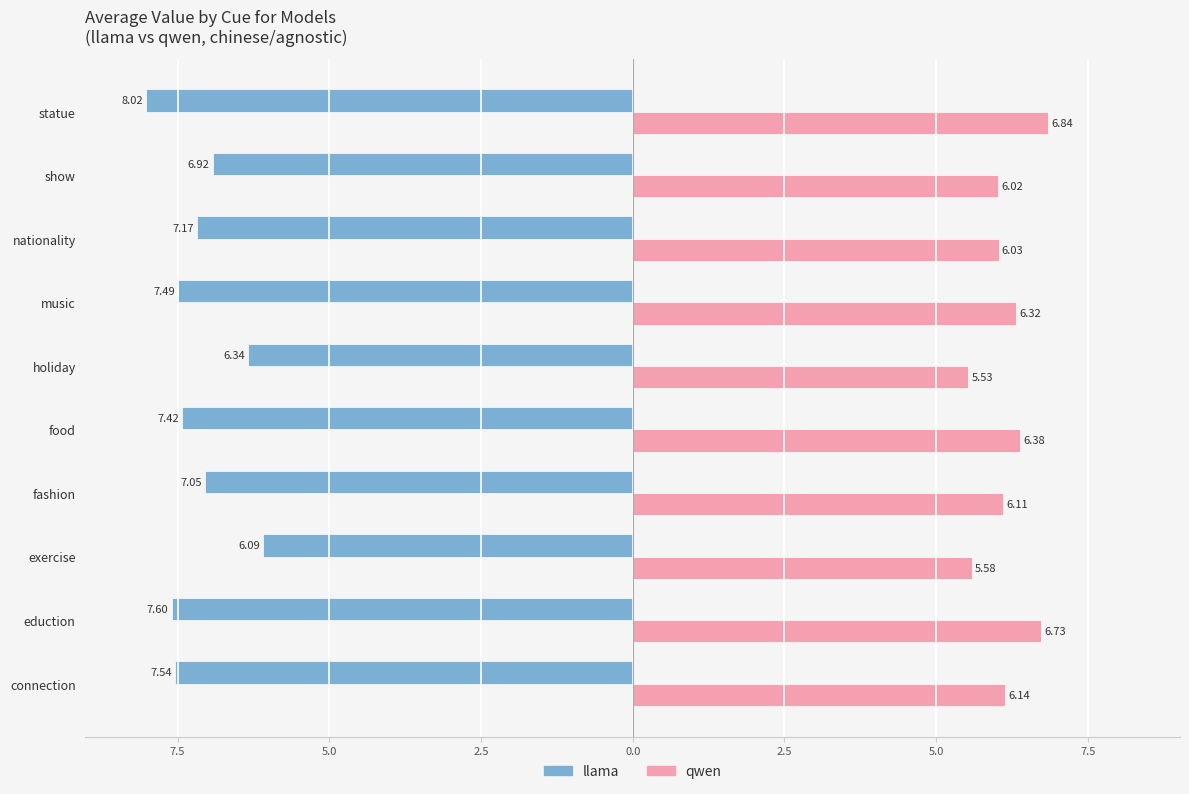

How many bars are there in total?

20